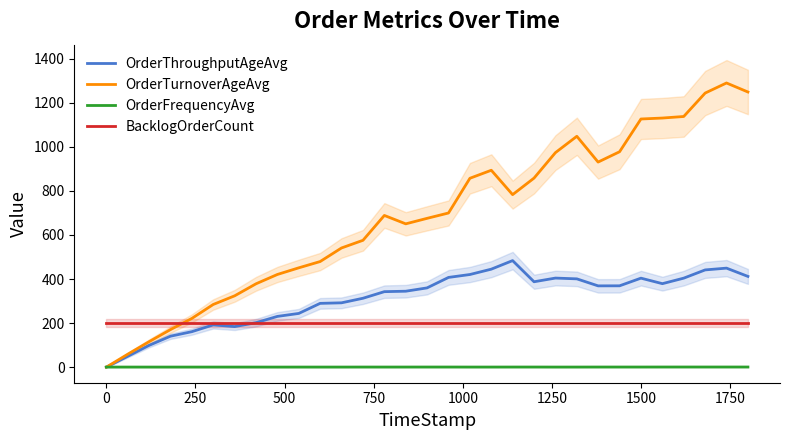

True or false: BacklogOrderCount and OrderFrequencyAvg intersect in this chart.

False